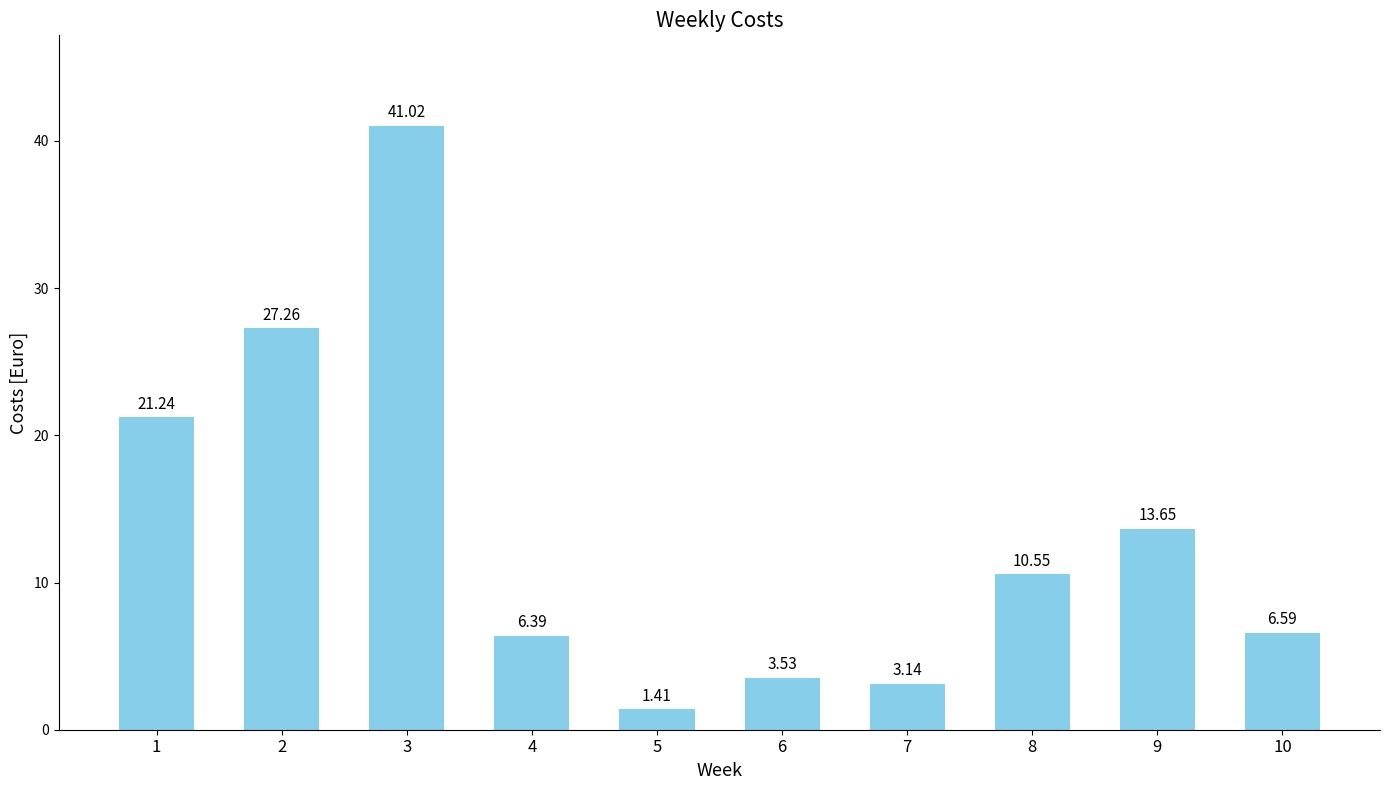

List the labels in order of value, largest first.

3, 2, 1, 9, 8, 10, 4, 6, 7, 5